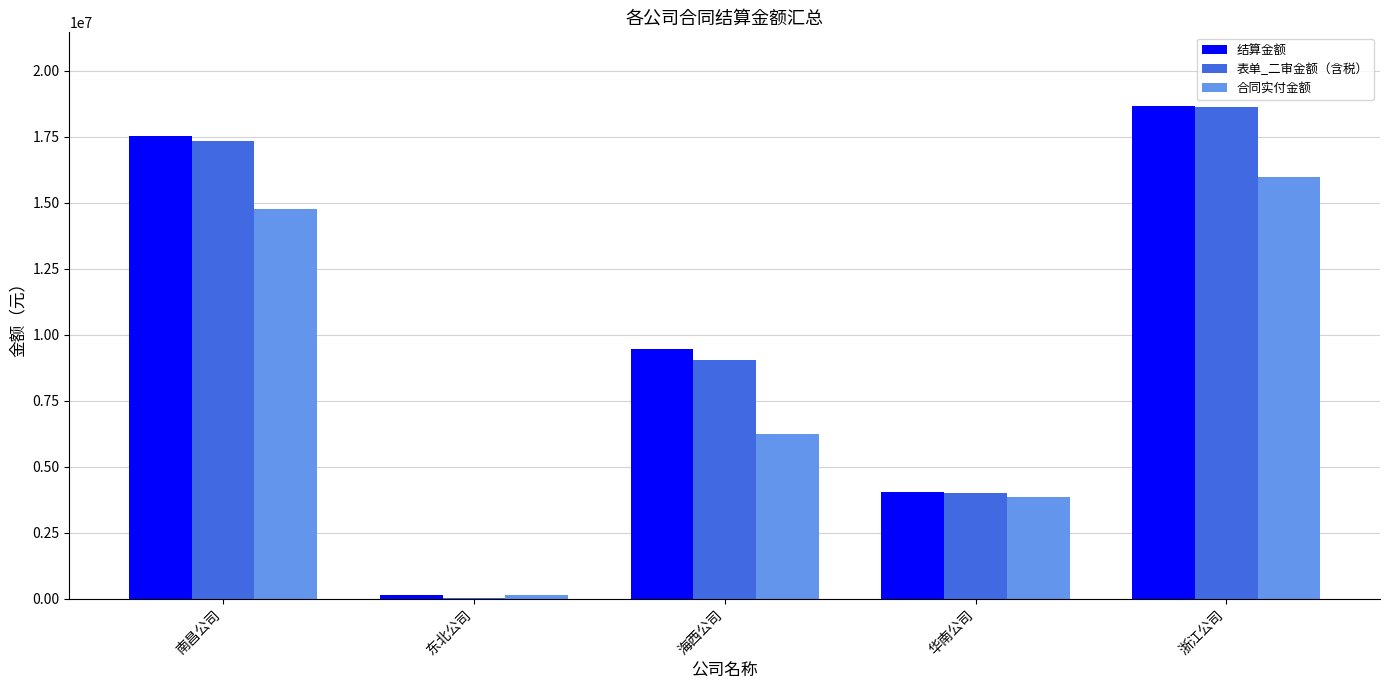

At which category is the sum across all series the highest?

浙江公司